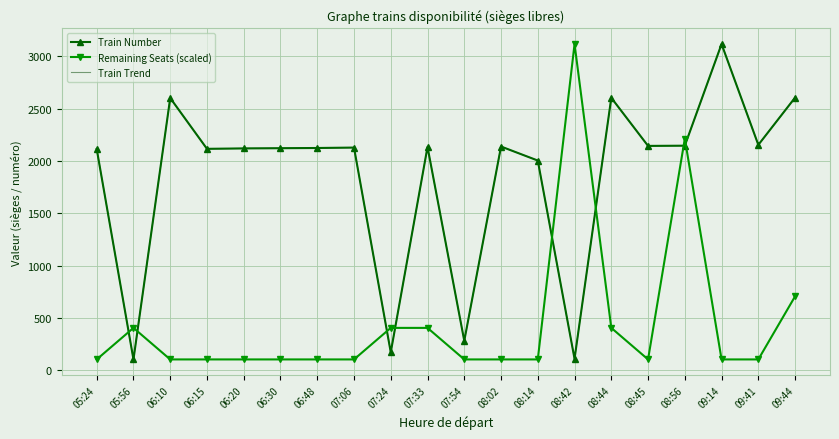

Is the value of Train Trend at 08:02 greater than the value of Train Number at 06:30?

Yes